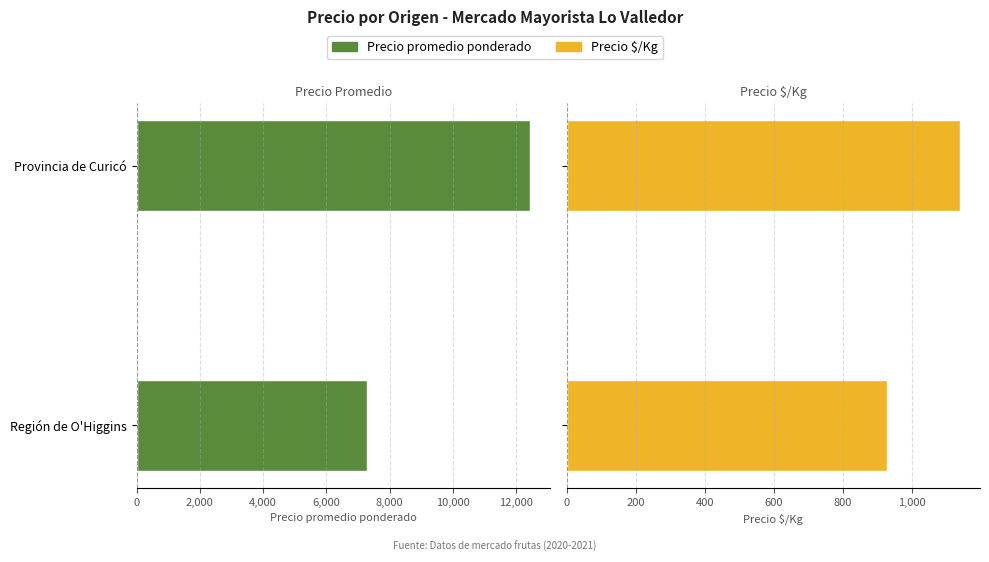

The value of Precio $/Kg at Región de O'Higgins is 1585.5. True or false?

False